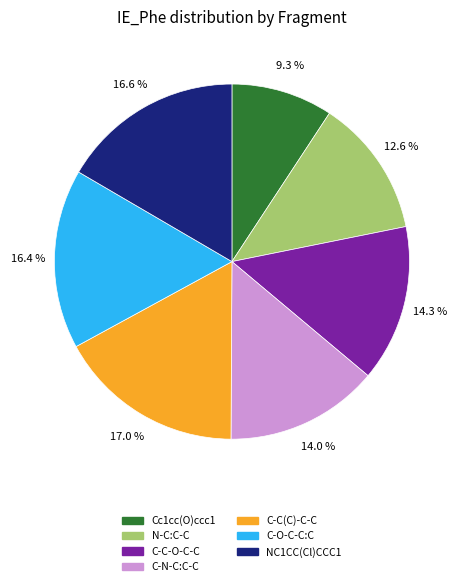

What portion of the pie excludes C-C(C)-C-C?

83.0%